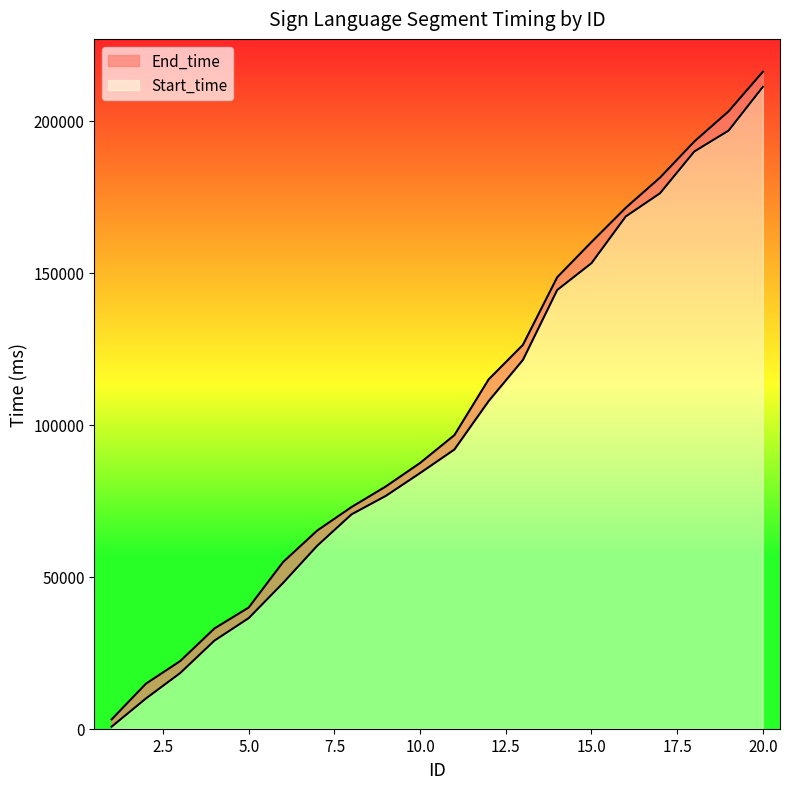

Rank the series by their average value, from highest to lowest.

End_time, Start_time